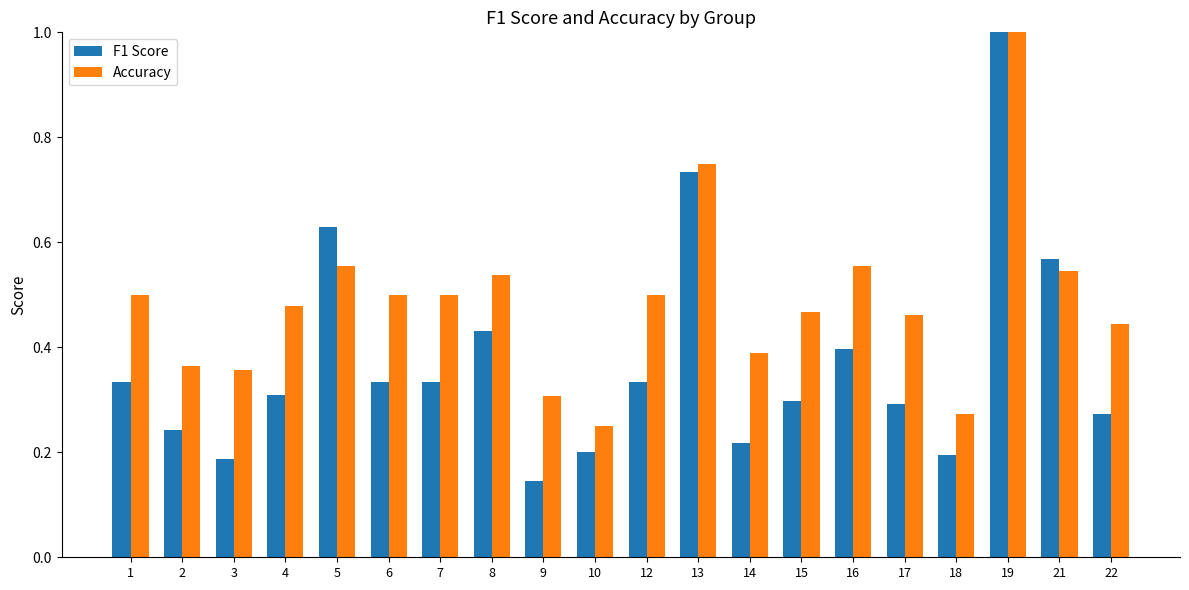

Which series has the largest total across all categories?

Accuracy